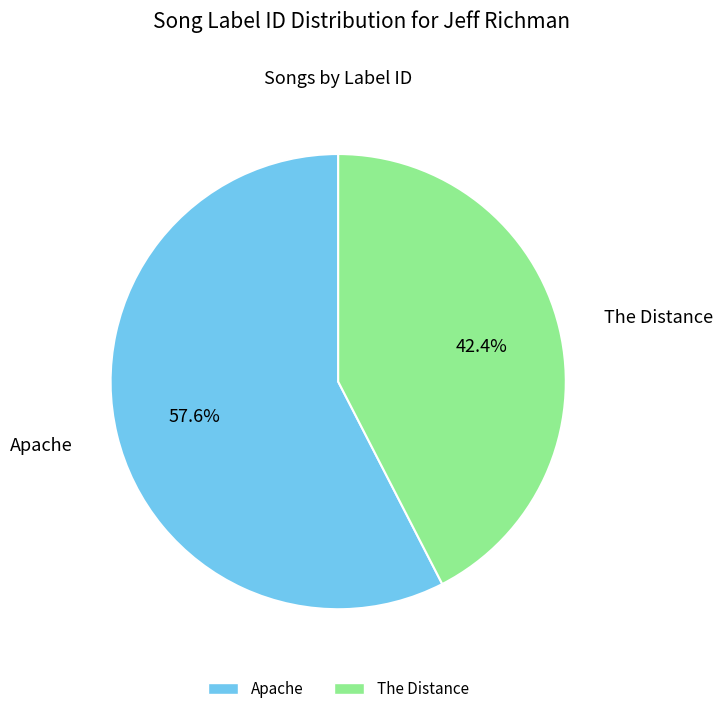

What percentage is NOT represented by The Distance?

57.6%